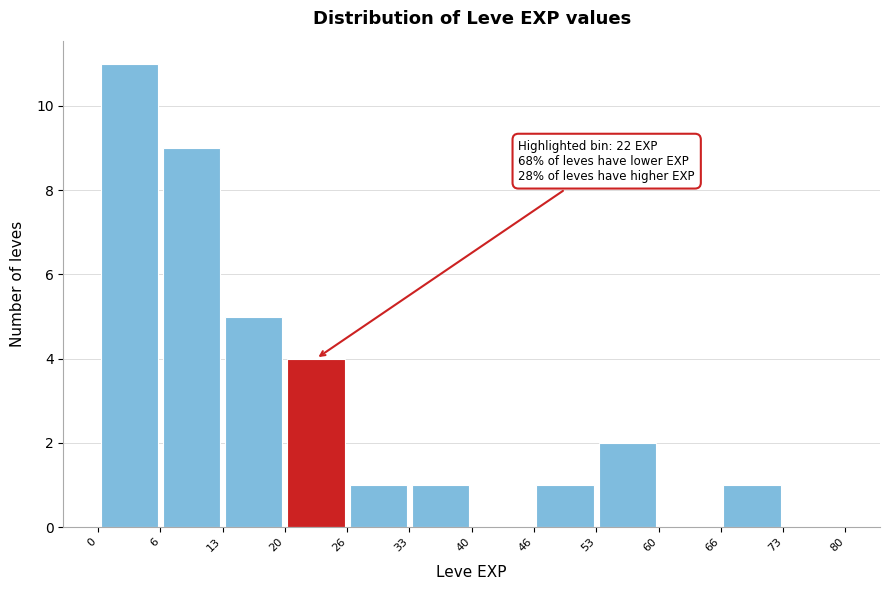

Over which range of the x-axis is the bar tallest?

0 to 6